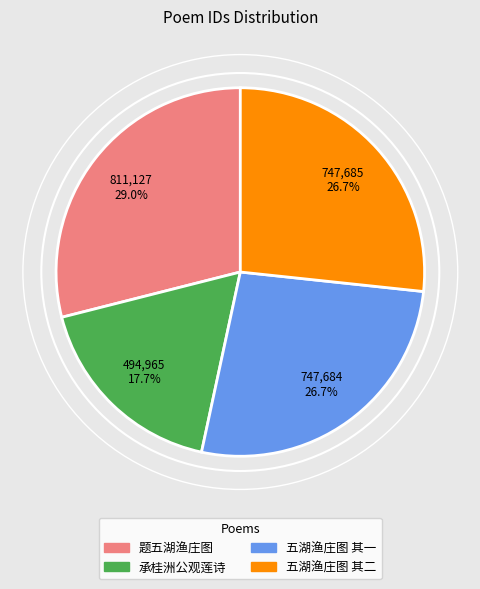

How many slices are in this pie chart?

4